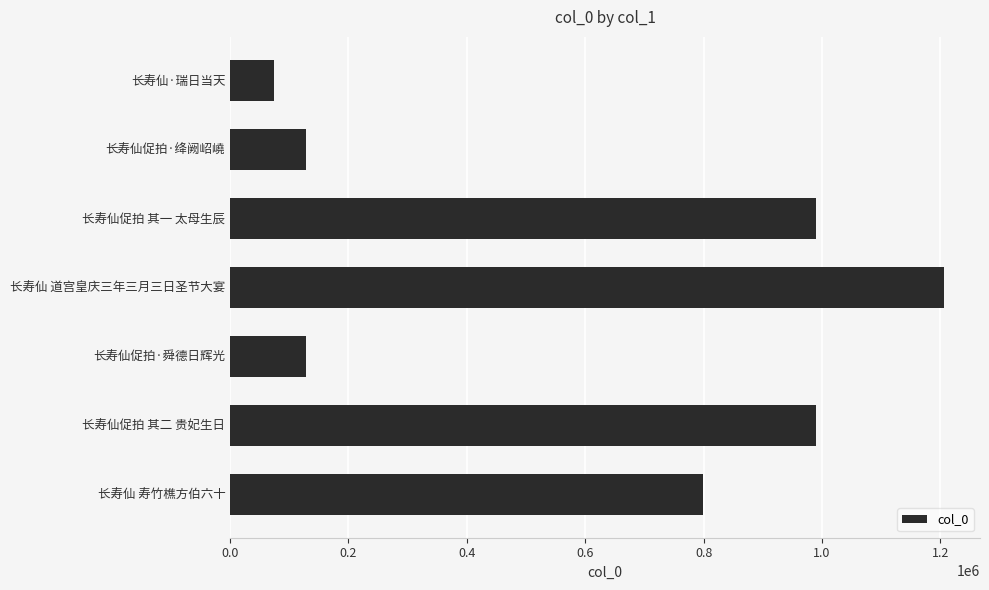

What is the change in value from 长寿仙·瑞日当天 to 长寿仙促拍 其一 太母生辰?

+915842